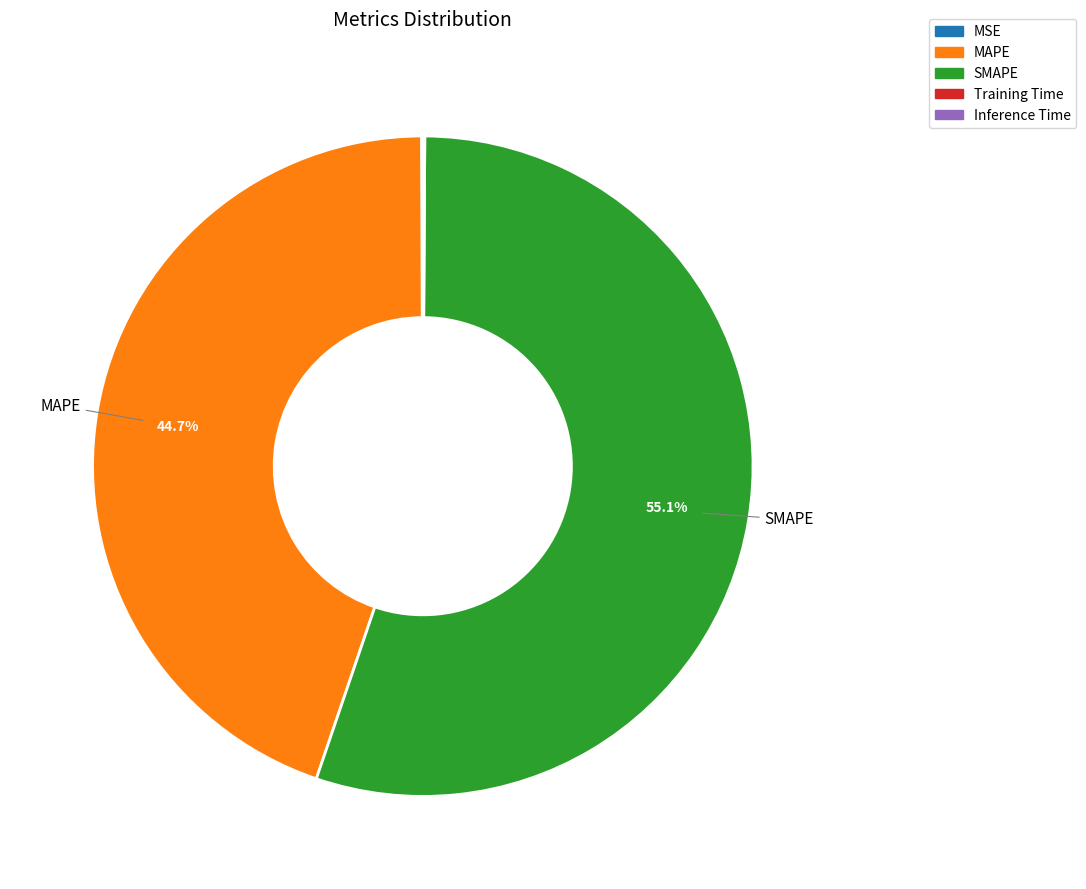

Which category has the biggest portion of the pie?

SMAPE